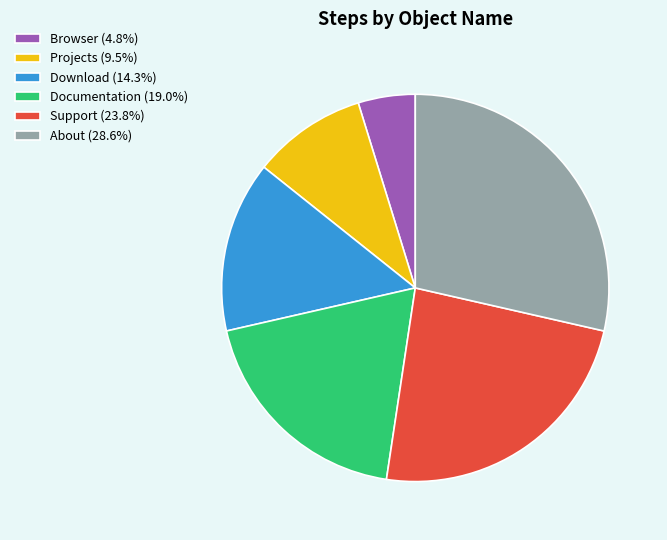

Which slice is the smallest?

Browser